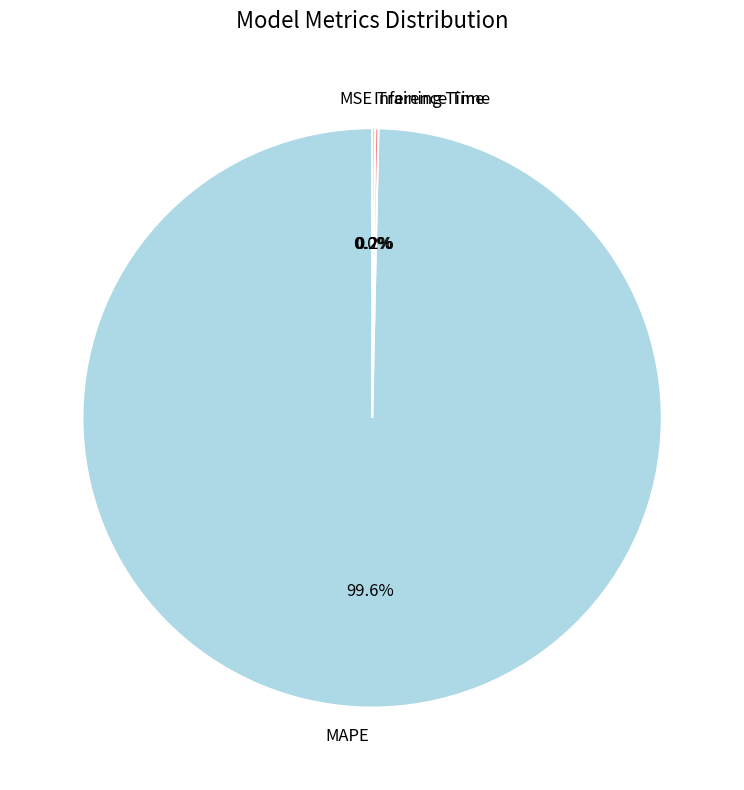

To the nearest percent, what percentage of the pie is MAPE?

100%